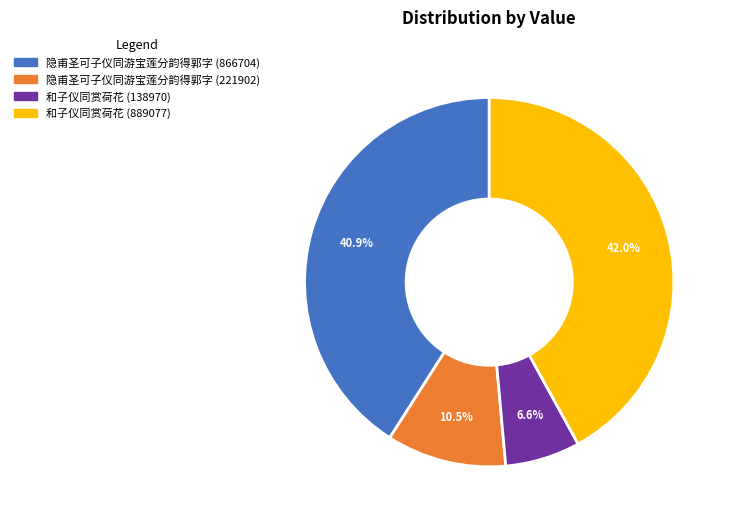

To the nearest percent, what portion does 和子仪同赏荷花 (138970) represent?

7%